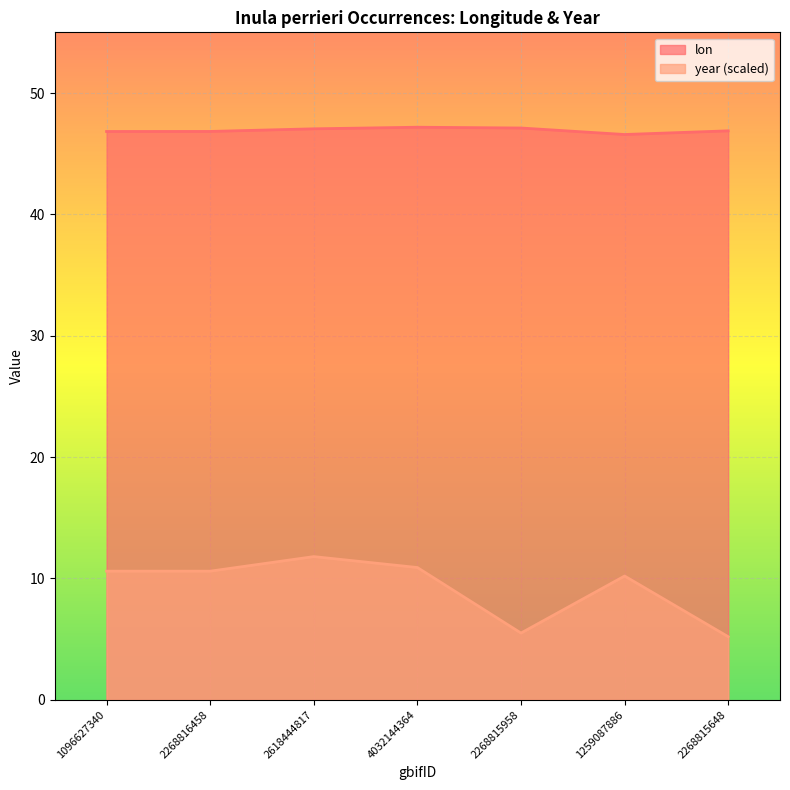

Reading left to right, list all the values displayed in this chart.

lon: 1096627340=46.8	2268816458=46.8	2618444817=47.0	4032144364=47.2	2268815958=47.1	1259087886=46.6	2268815648=46.9
year: 1096627340=10.6	2268816458=10.6	2618444817=11.8	4032144364=10.9	2268815958=5.5	1259087886=10.2	2268815648=5.2